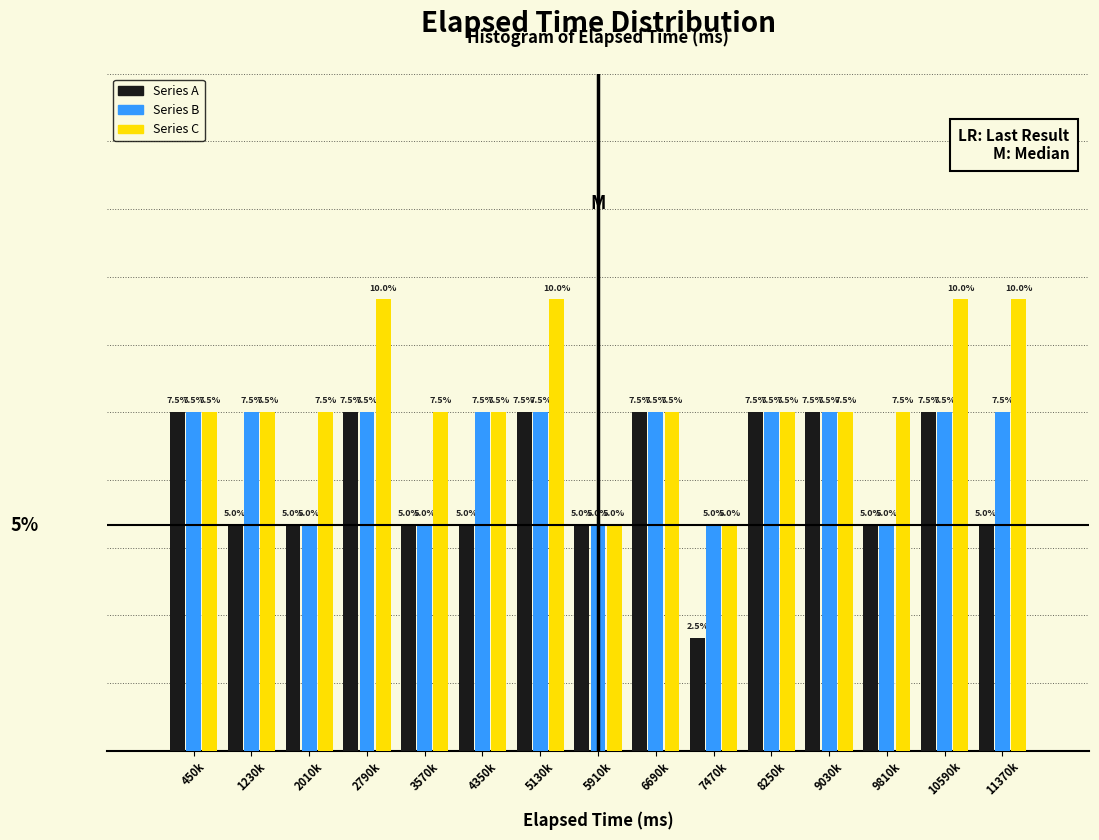

Which series changed the most between 450k and 2790k?

Series C